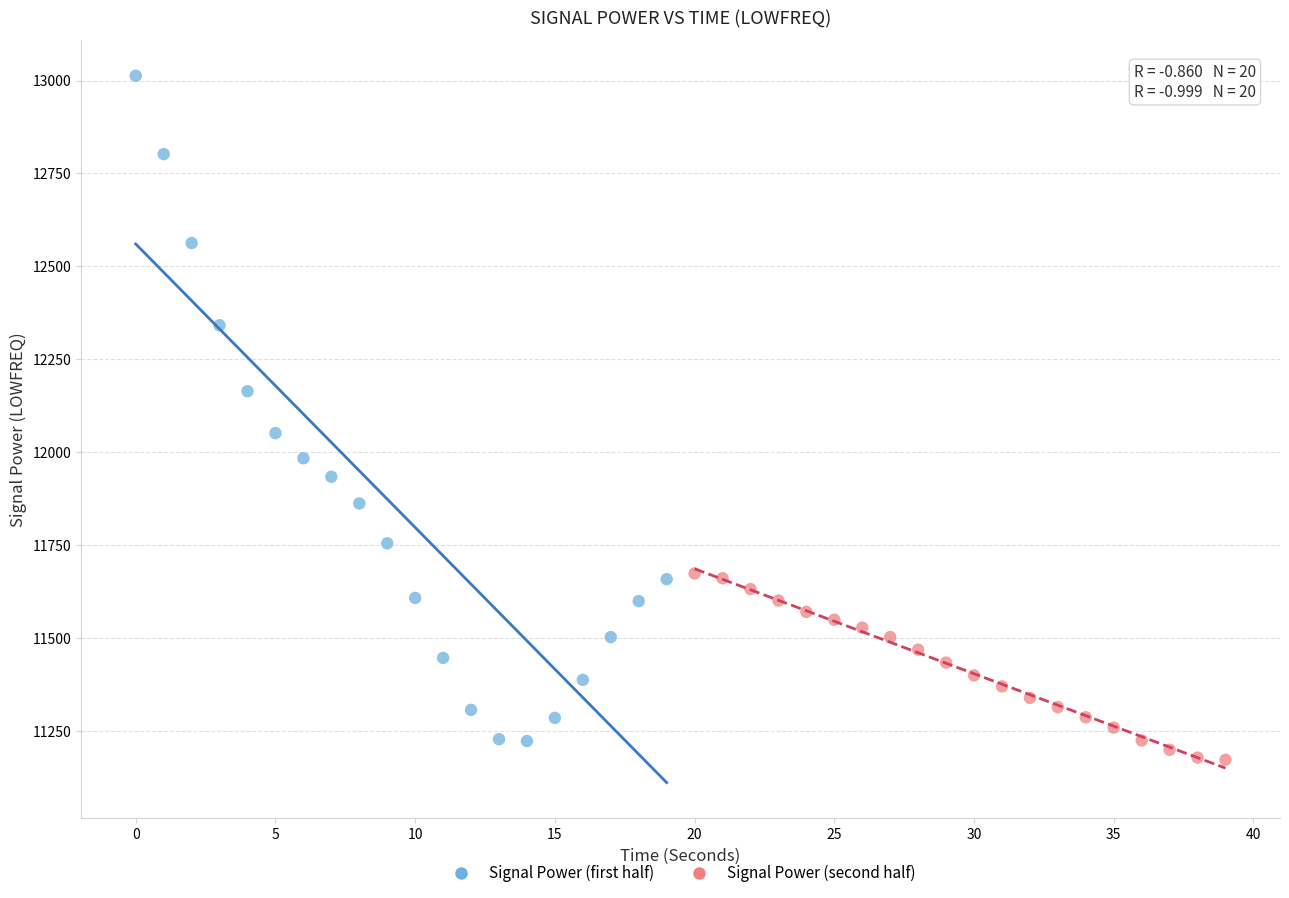

Which series reaches the minimum Y coordinate?

Signal Power (second half)